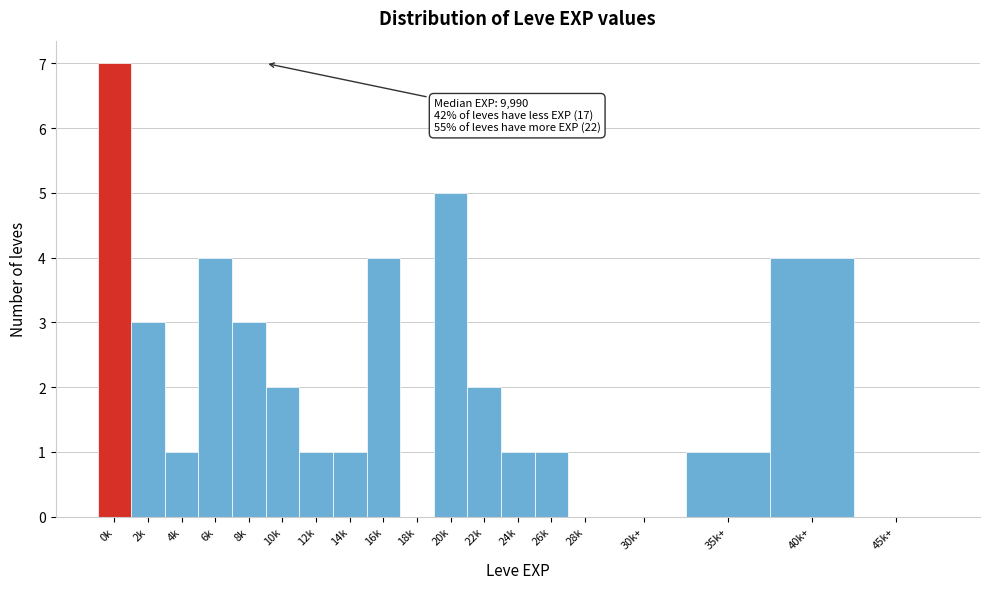

Reading right to left, extract all data points from this chart.

45k+=0	40k+=4	35k+=1	30k+=0	28k=0	26k=1	24k=1	22k=2	20k=5	18k=0	16k=4	14k=1	12k=1	10k=2	8k=3	6k=4	4k=1	2k=3	0k=7